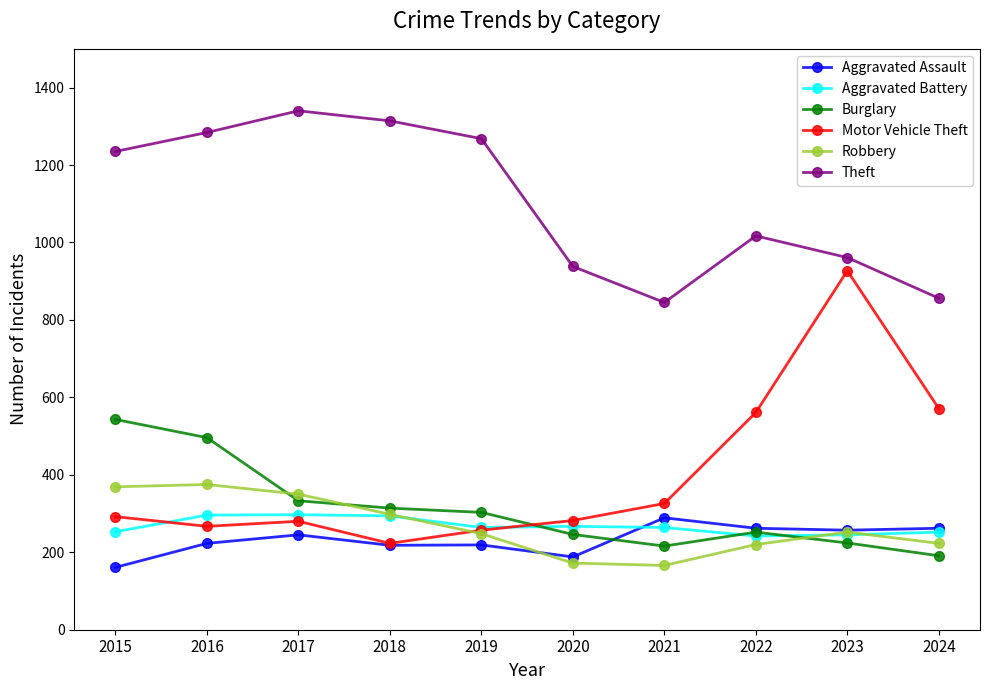

What are all the series names shown in the legend?

Aggravated Assault, Aggravated Battery, Burglary, Motor Vehicle Theft, Robbery, Theft